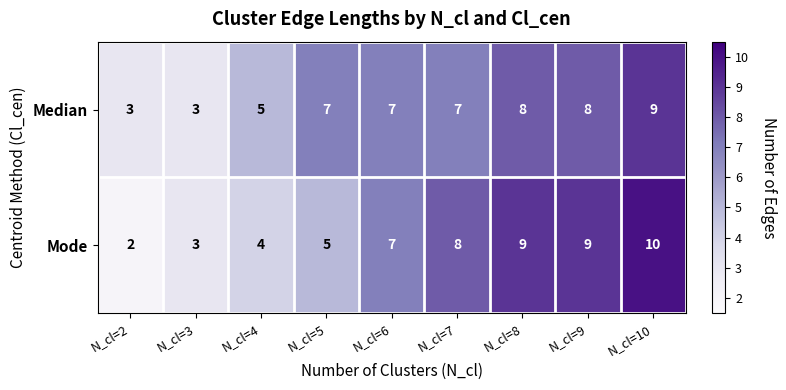

Which label corresponds to the largest value in the chart?

N_cl=10